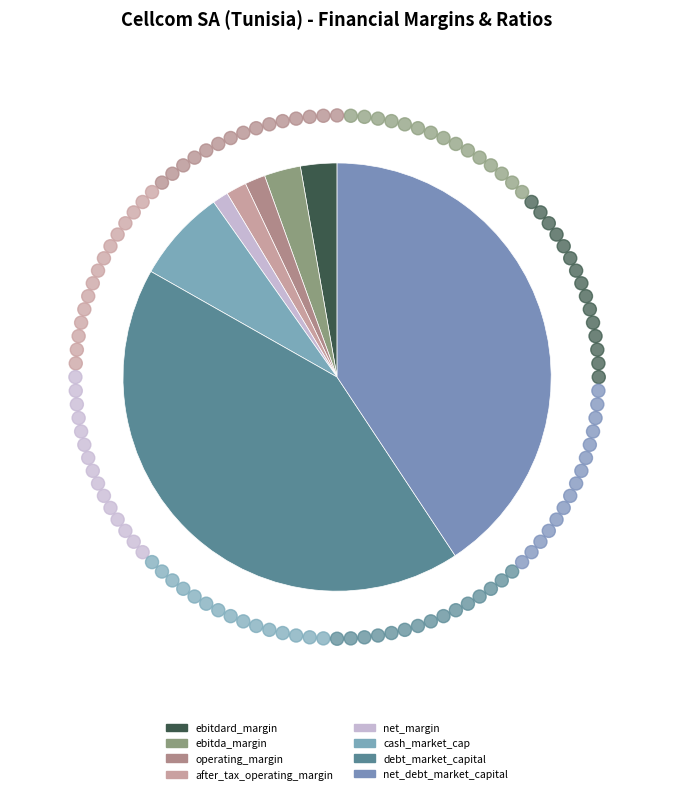

Rank the categories by value from lowest to highest.

net_margin, operating_margin, after_tax_operating_margin, ebitdard_margin, ebitda_margin, cash_market_cap, net_debt_market_capital, debt_market_capital